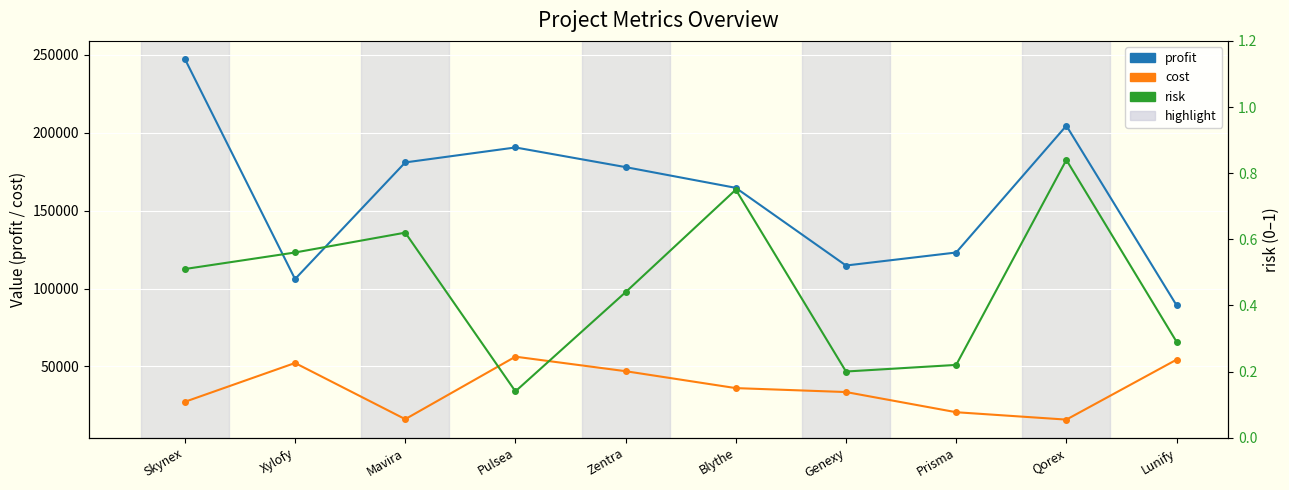

What is the difference between the cost values at Pulsea and Xylofy?

4053.4